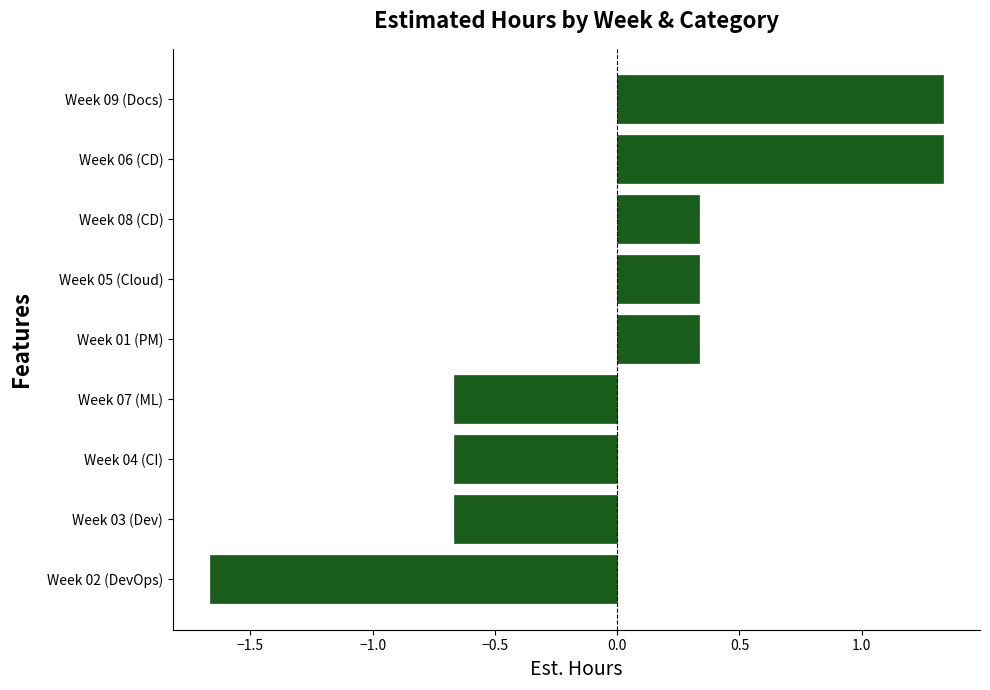

Which has a higher value, Week 02 (DevOps) or Week 04 (CI)?

Week 04 (CI)